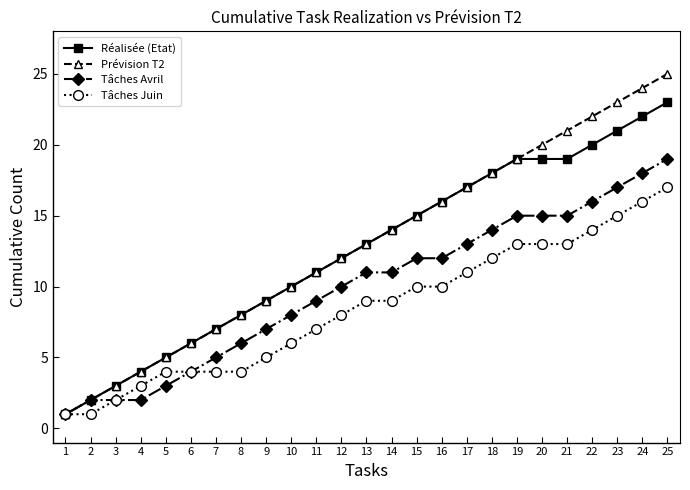

Reading left to right, what are all the values shown in this chart?

Réalisée (Etat): 1=1	2=2	3=3	4=4	5=5	6=6	7=7	8=8	9=9	10=10	11=11	12=12	13=13	14=14	15=15	16=16	17=17	18=18	19=19	20=19	21=19	22=20	23=21	24=22	25=23
Prévision T2: 1=1	2=2	3=3	4=4	5=5	6=6	7=7	8=8	9=9	10=10	11=11	12=12	13=13	14=14	15=15	16=16	17=17	18=18	19=19	20=20	21=21	22=22	23=23	24=24	25=25
Tâches Avril: 1=1	2=2	3=2	4=2	5=3	6=4	7=5	8=6	9=7	10=8	11=9	12=10	13=11	14=11	15=12	16=12	17=13	18=14	19=15	20=15	21=15	22=16	23=17	24=18	25=19
Tâches Juin: 1=1	2=1	3=2	4=3	5=4	6=4	7=4	8=4	9=5	10=6	11=7	12=8	13=9	14=9	15=10	16=10	17=11	18=12	19=13	20=13	21=13	22=14	23=15	24=16	25=17